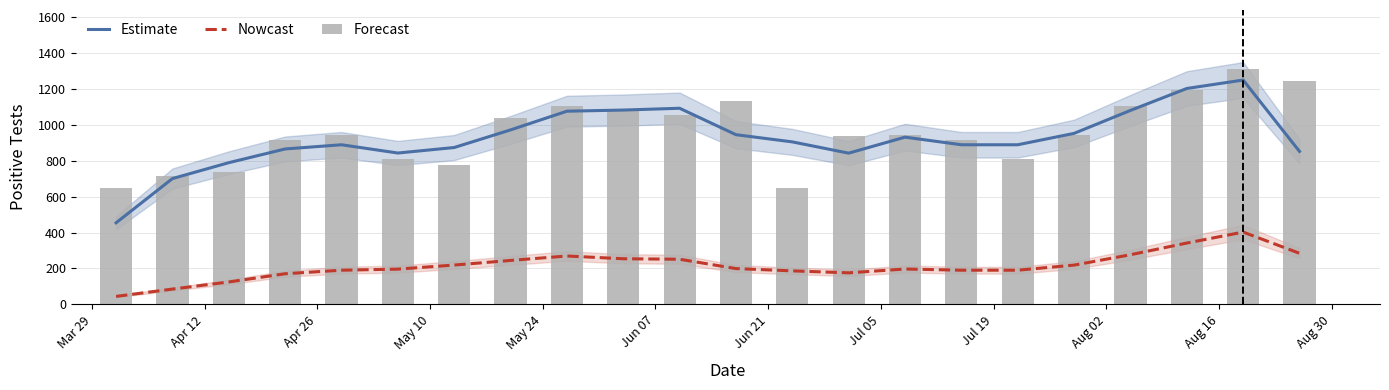

How many series are shown in this chart?

3